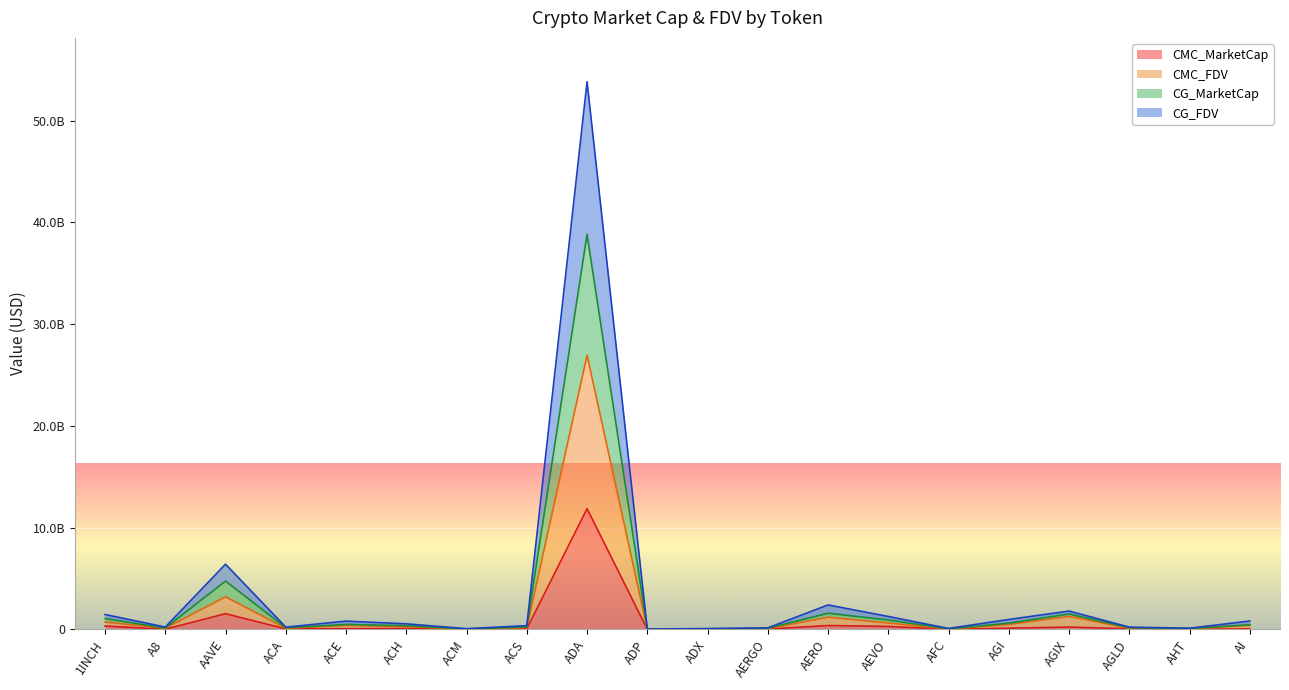

Between A8 and ACS, which series saw the biggest shift?

CG_FDV